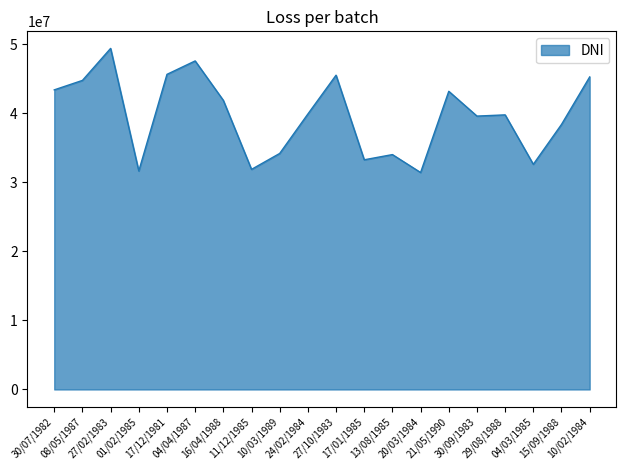

What is the sum of all values?

792870716